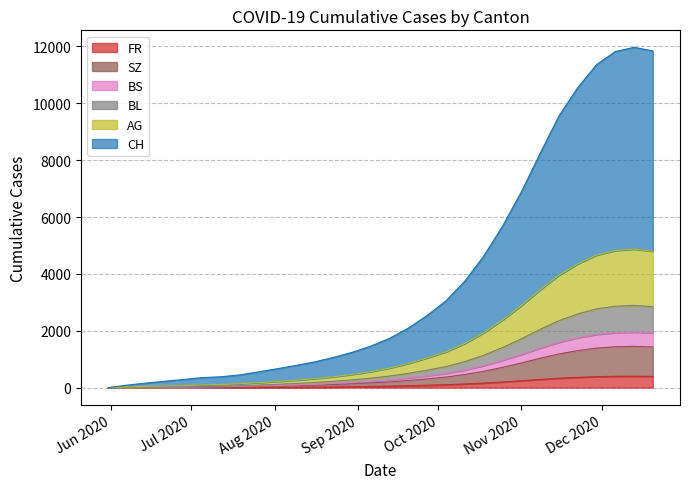

Reading right to left, transcribe all the data shown in this chart.

CH: 7050	7100	7000	6700	6200	5600	4800	4000	3300	2700	2200	1800	1500	1250	1050	900	780	680	590	520	450	380	310	270	260	215	167	114	66	0
AG: 1950	1980	1960	1890	1760	1600	1390	1170	970	790	640	520	430	350	280	230	190	160	135	115	100	85	70	60	55	45	35	30	15	0
BL: 925	940	930	900	840	760	660	550	450	365	295	240	200	165	135	112	93	77	63	52	42	33	25	19	14	10	8	6	2	0
BS: 492	500	495	480	450	410	358	300	248	200	160	130	108	88	72	59	48	39	32	26	21	17	14	12	12	11	11	9	3	0
SZ: 1035	1050	1040	1005	940	855	745	625	515	415	335	270	225	184	150	124	102	84	68	55	43	33	25	17	9	1	1	0	0	0
FR: 394	400	397	384	360	328	286	240	197	158	126	101	82	65	51	39	30	23	17	12	8	5	3	2	2	2	1	0	0	0